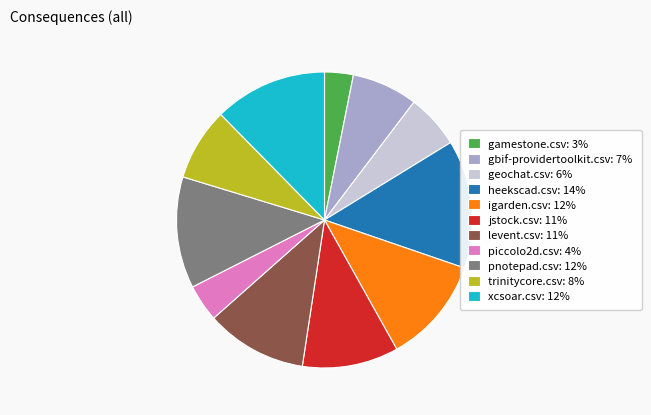

Is the sum of gamestone.csv: 3% and igarden.csv: 12% greater than half?

No